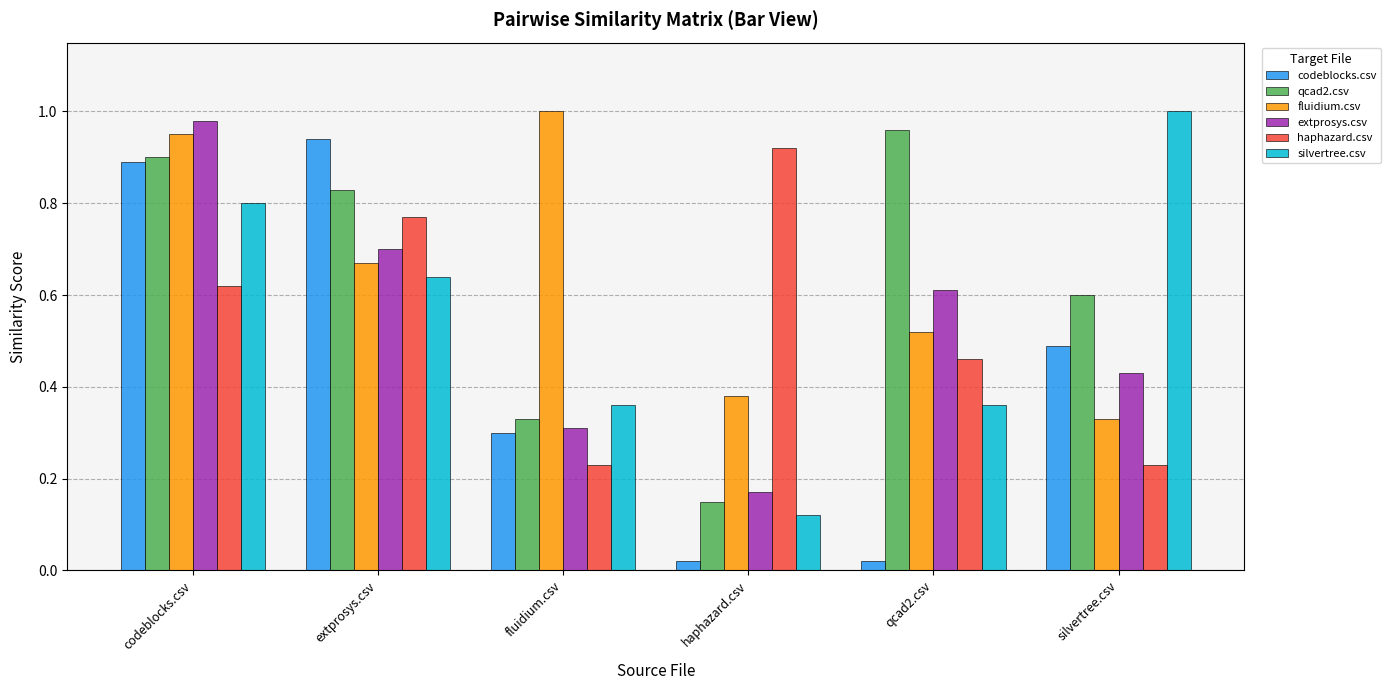

At which label does silvertree.csv reach its minimum?

haphazard.csv